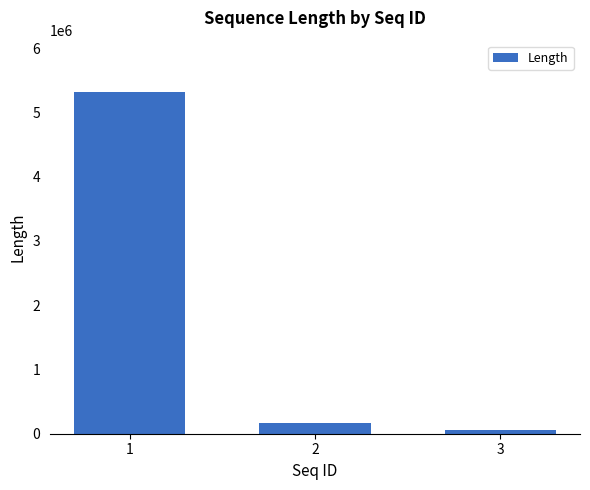

How many distinct data groups are displayed?

1